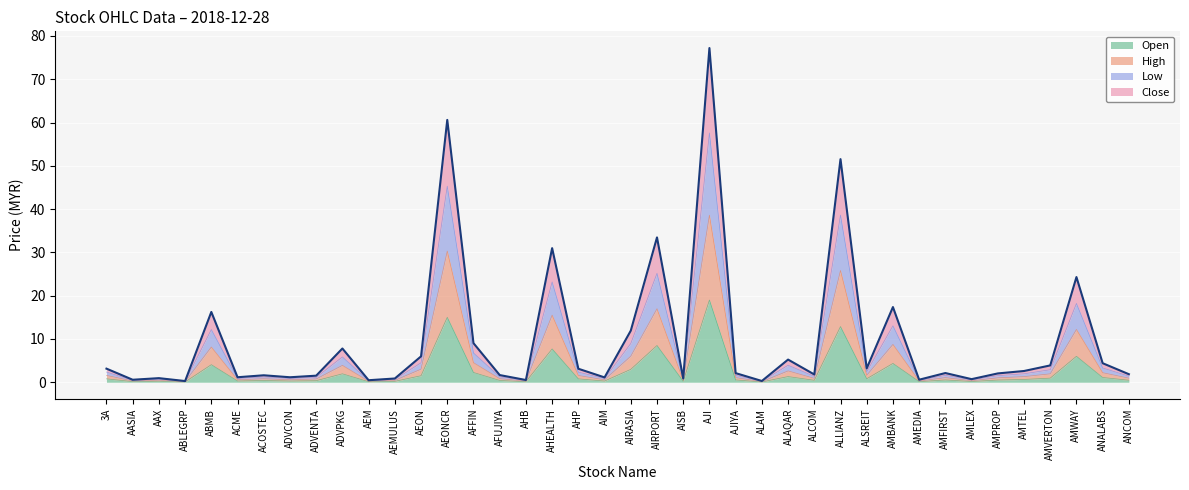

Is it true that Open equals 1.9 at ADVPKG?

True